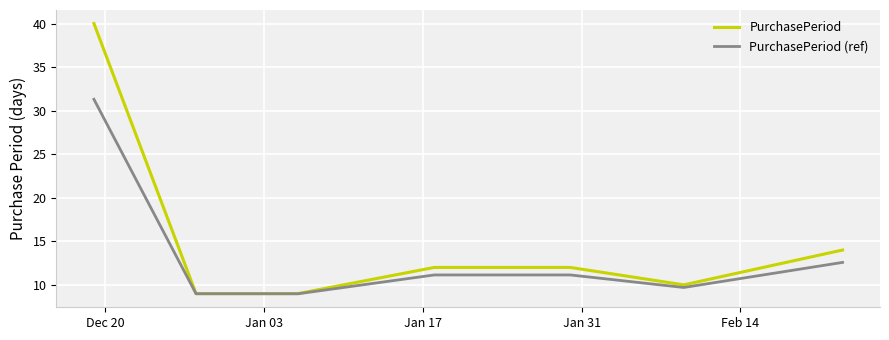

What is the lowest value of the PurchasePeriod (ref) series?

9.0